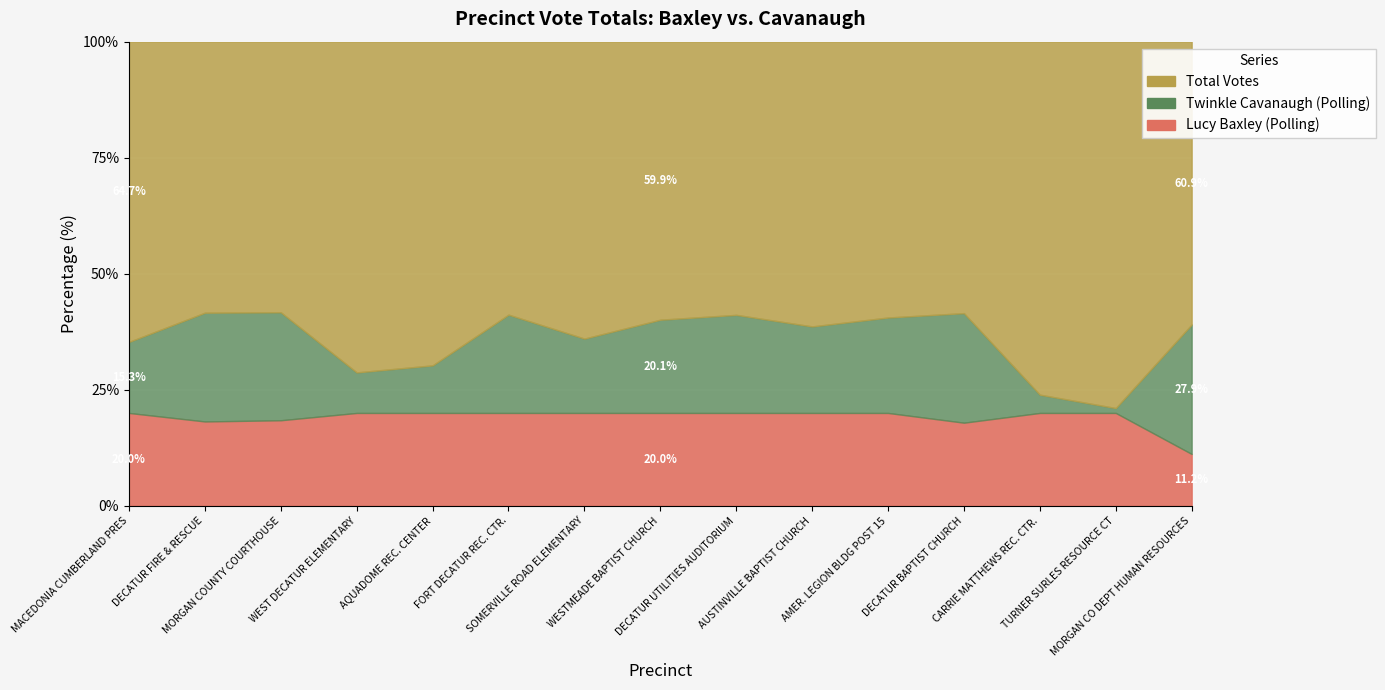

At which label is Twinkle Cavanaugh (Polling) closest to 1037?

AUSTINVILLE BAPTIST CHURCH